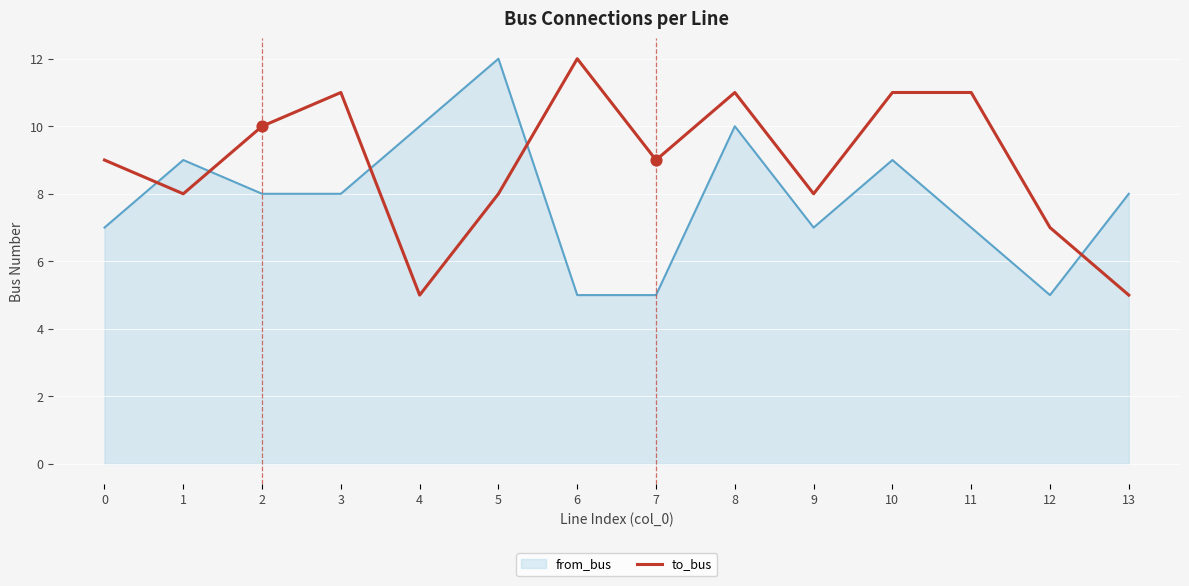

The from_bus series shows 7 at 0. True or false?

True